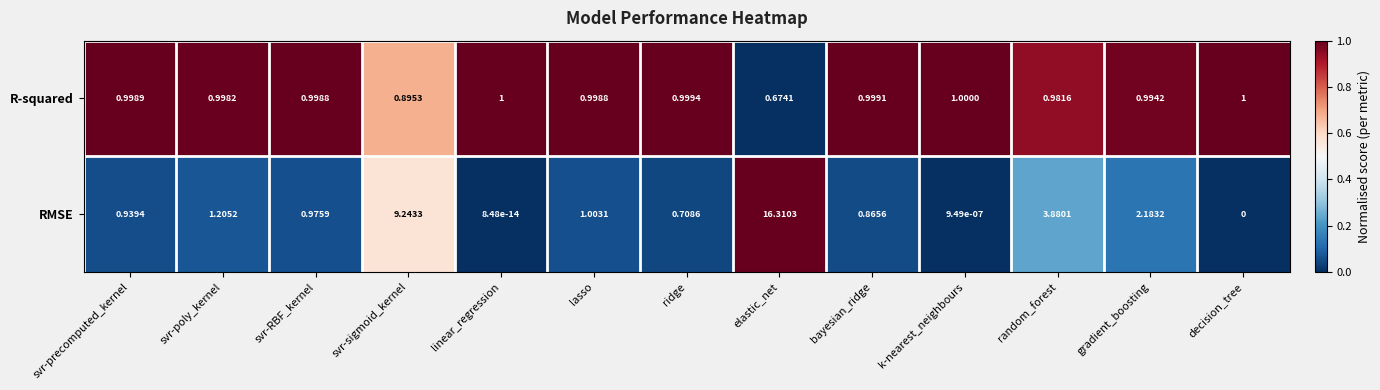

Which series has the largest total across all categories?

RMSE